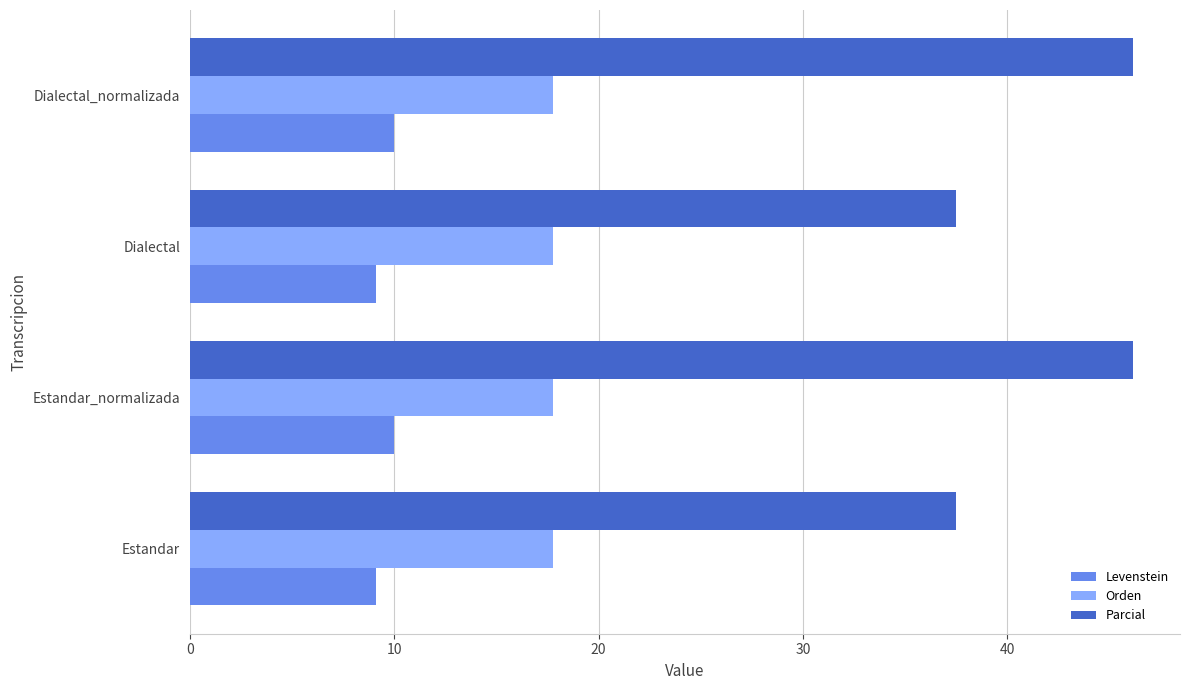

Rank the series by their average value, from lowest to highest.

Levenstein, Orden, Parcial